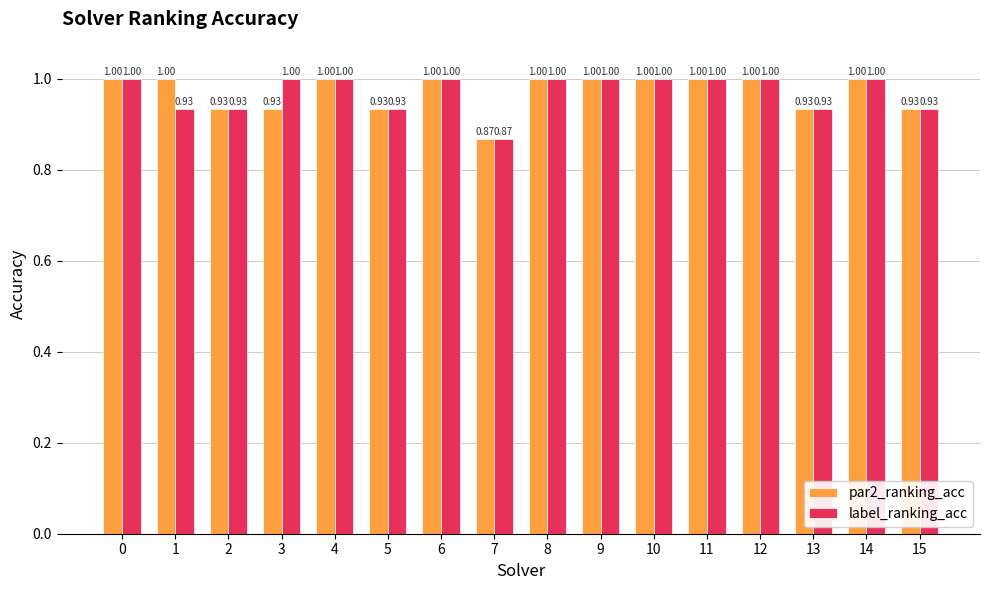

What is the sum of the par2_ranking_acc values at 5 and 13?

1.9